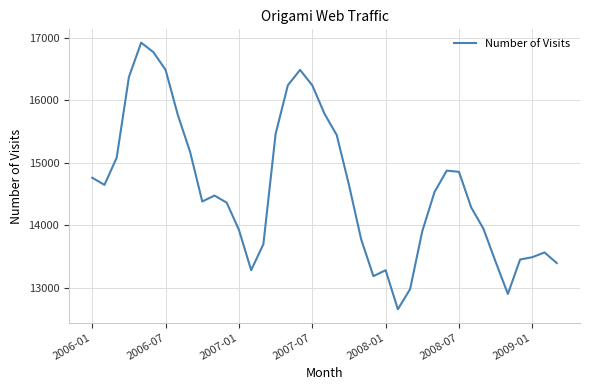

What is the maximum value shown in the chart?

16926